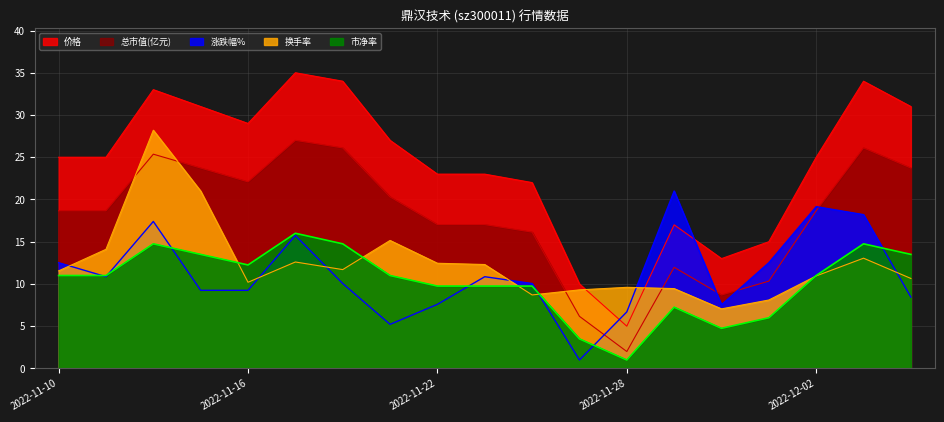

At which category does 涨跌幅% reach its first local peak?

2022-11-14